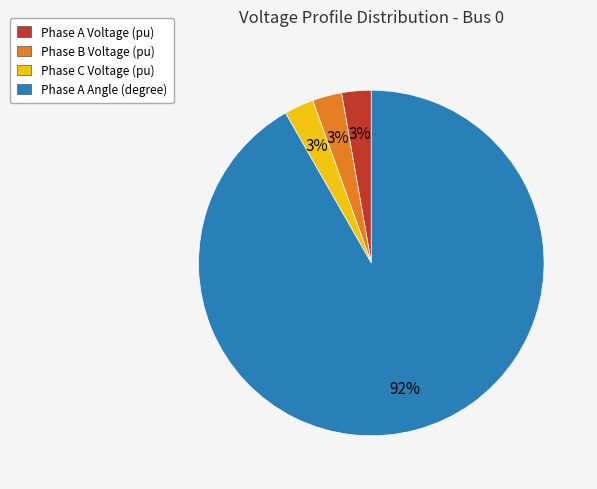

Does any single category account for the majority?

Yes